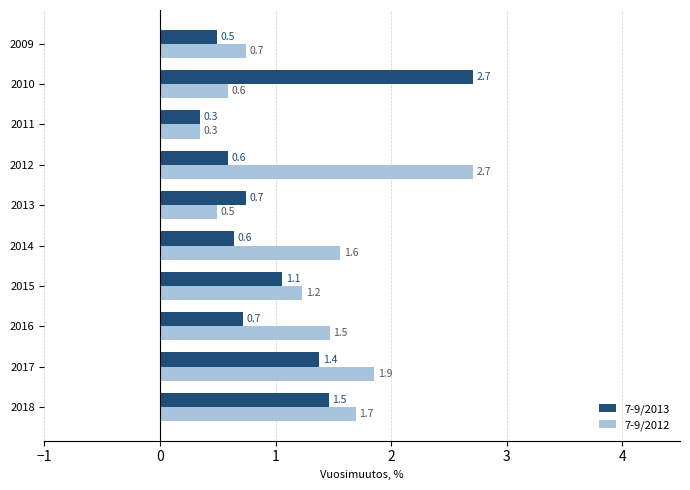

Which series has the largest total across all categories?

7-9/2012